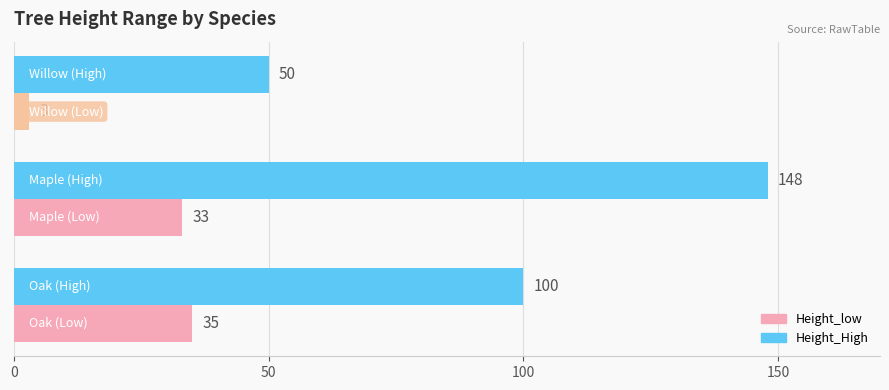

Count the Height_High values in the range 50 to 148.

3